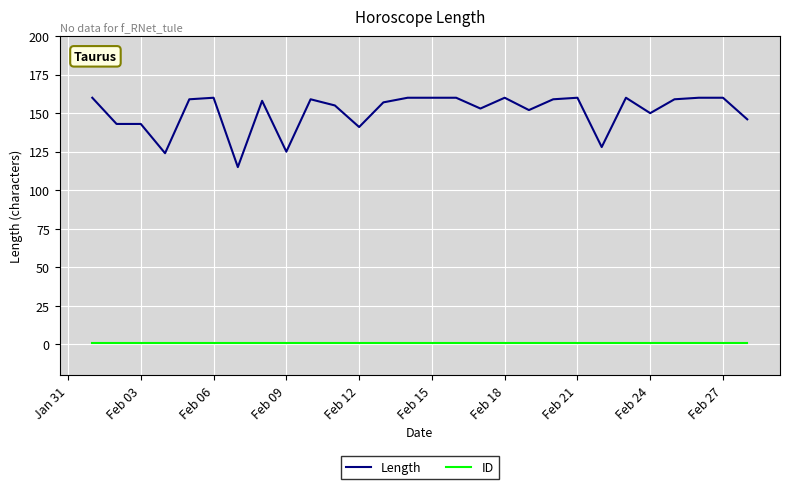

List the series in order of their peak value, highest first.

Length, ID